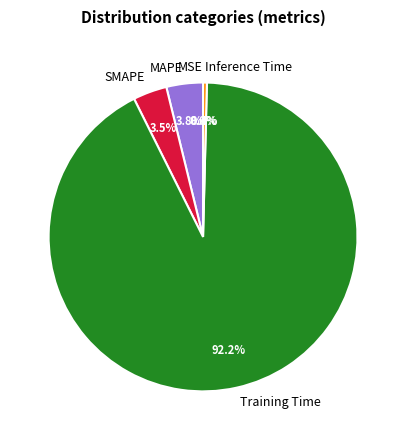

Between Inference Time and MAPE, which is larger?

MAPE